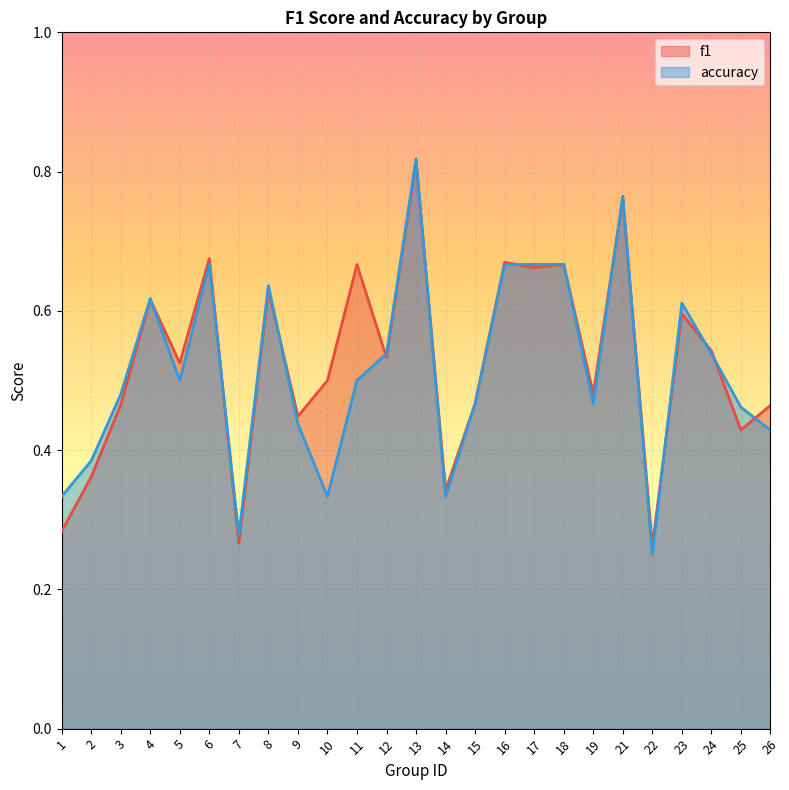

Reading right to left, extract all data points from this chart.

f1: 26=0.5	25=0.4	24=0.5	23=0.6	22=0.3	21=0.8	19=0.5	18=0.7	17=0.7	16=0.7	15=0.5	14=0.3	13=0.8	12=0.5	11=0.7	10=0.5	9=0.4	8=0.6	7=0.3	6=0.7	5=0.5	4=0.6	3=0.5	2=0.4	1=0.3
accuracy: 26=0.4	25=0.5	24=0.5	23=0.6	22=0.2	21=0.8	19=0.5	18=0.7	17=0.7	16=0.7	15=0.5	14=0.3	13=0.8	12=0.5	11=0.5	10=0.3	9=0.4	8=0.6	7=0.3	6=0.7	5=0.5	4=0.6	3=0.5	2=0.4	1=0.3